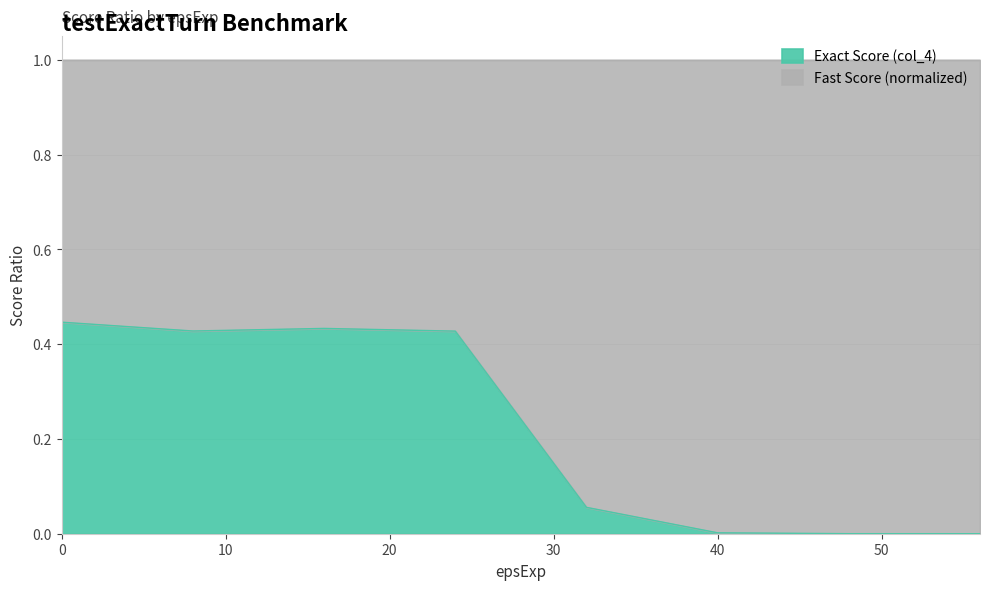

Is it true that the value at 8 is 0.2?

False